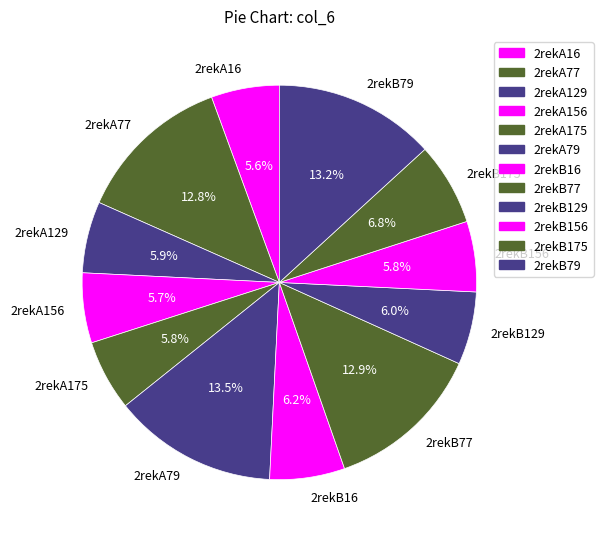

Count the number of slices in the pie.

12